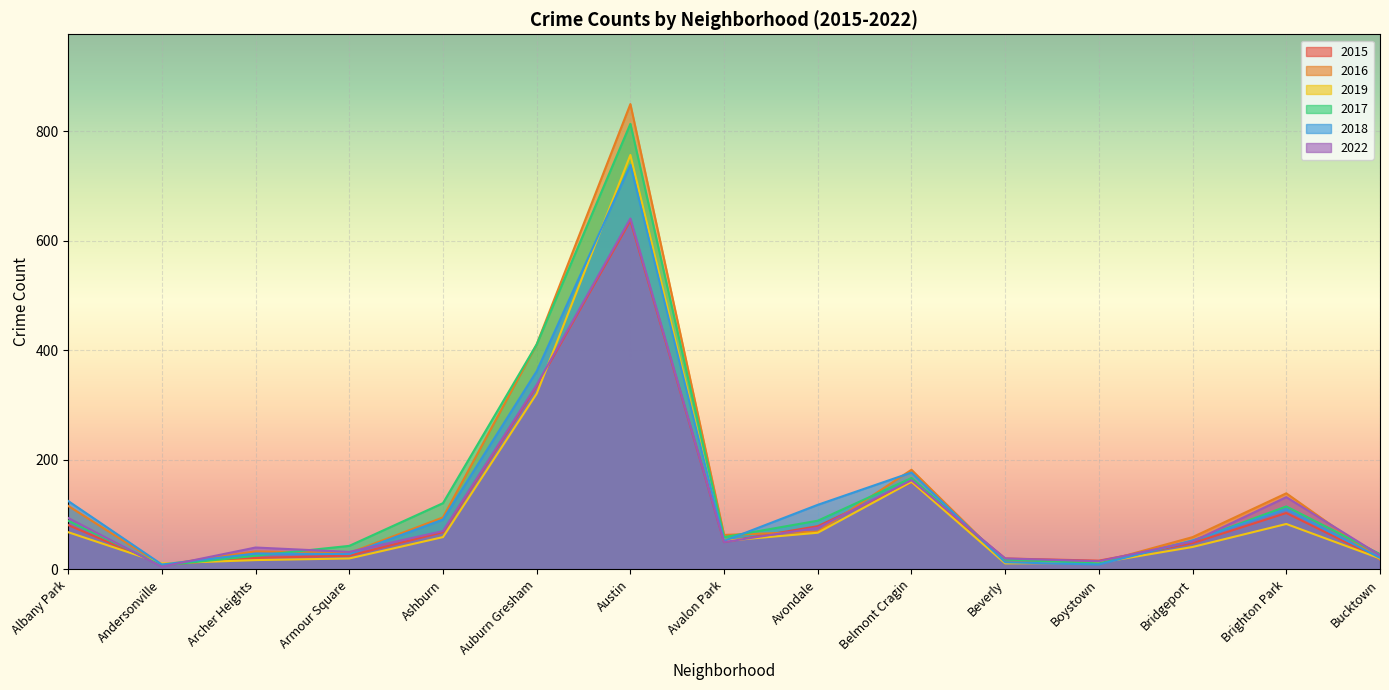

Reading left to right, list all the values displayed in this chart.

2015: 81	8	21	25	68	335	637	50	79	159	20	16	48	103	19
2016: 116	8	33	30	95	411	850	63	69	182	13	12	59	139	18
2019: 68	11	17	20	59	321	757	52	67	160	11	12	41	83	20
2017: 89	7	25	43	121	411	814	59	89	167	18	11	52	115	28
2018: 125	9	29	28	91	362	739	52	118	177	13	9	53	110	21
2022: 94	5	40	32	70	337	641	50	76	163	20	15	51	132	26